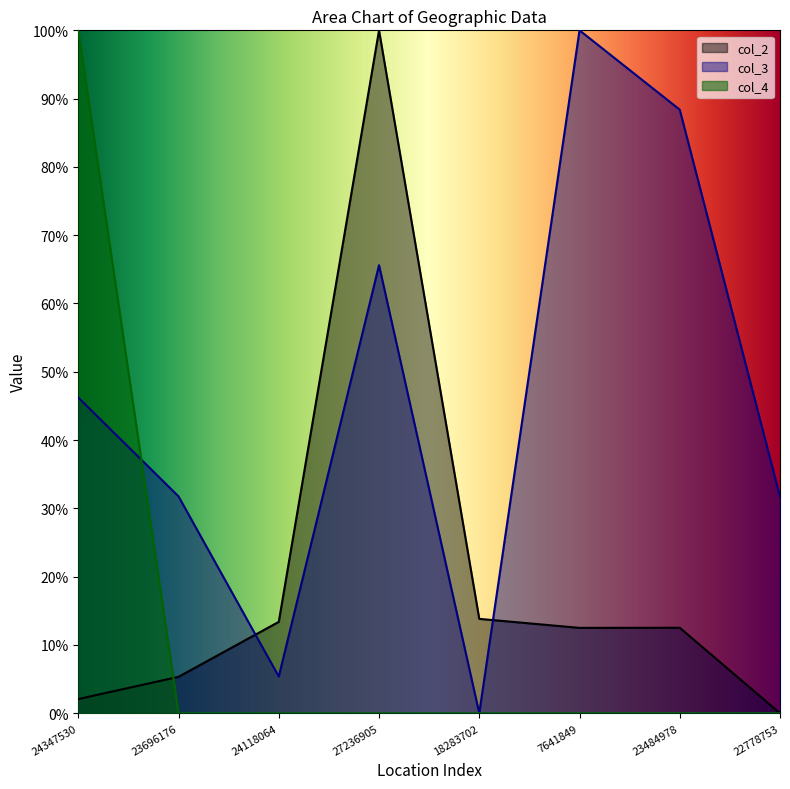

Where do col_4 and col_2 first cross each other?

24347530 and 23696176